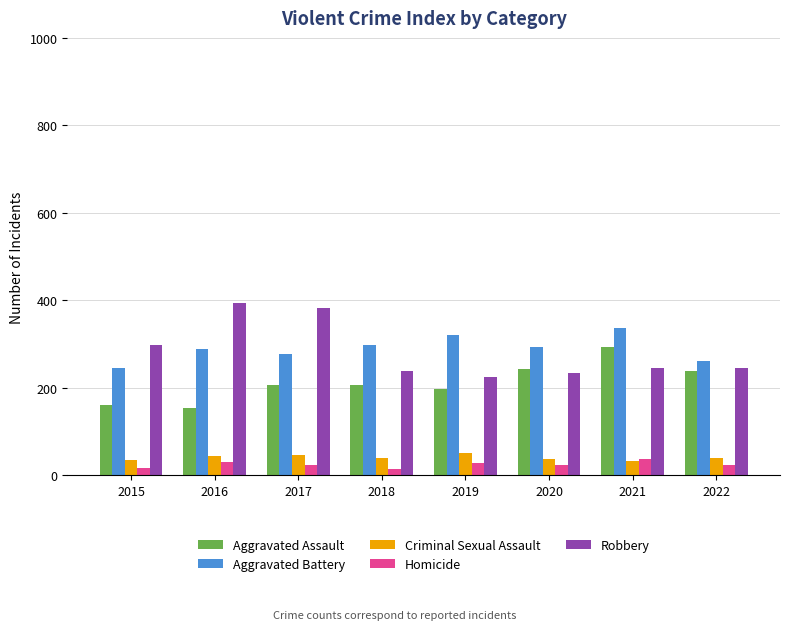

Does the chart contain stacked bars?

No